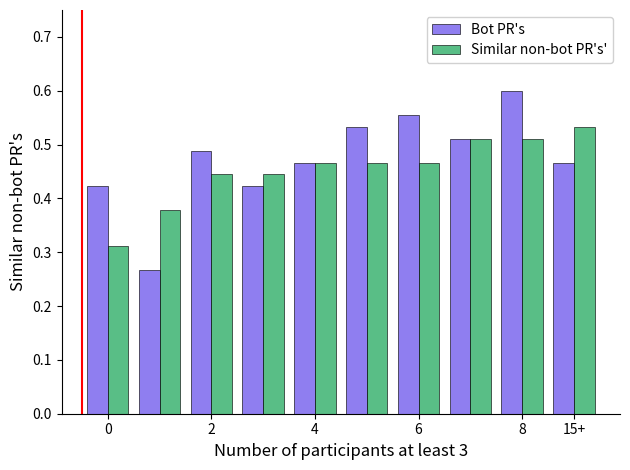

Count the Bot PR's values in the range 0 to 1.

10